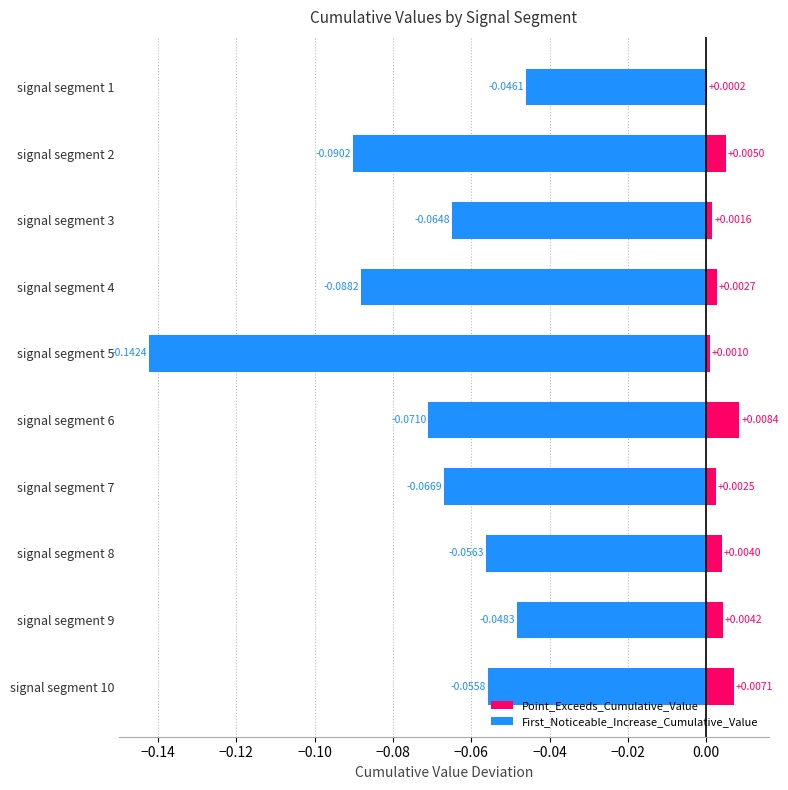

How many bars are there in total?

20